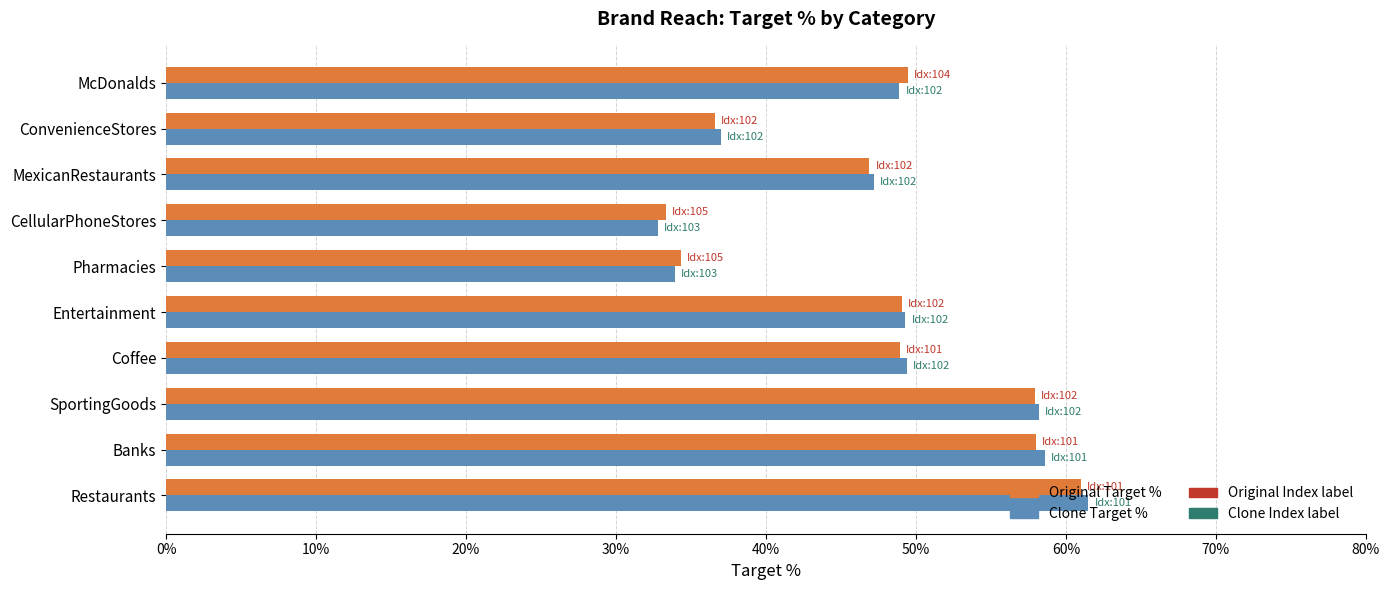

Read the Original Target % value at Banks.

58.0